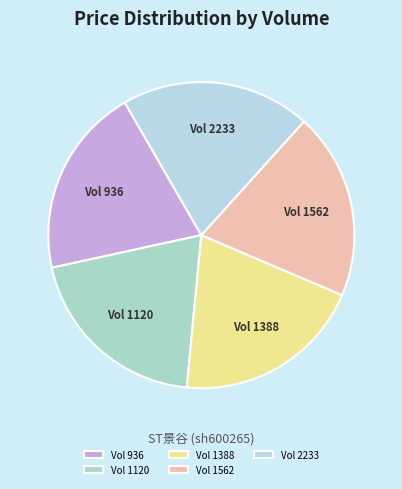

Is the sum of Vol 2233 and Vol 1562 greater than half?

No